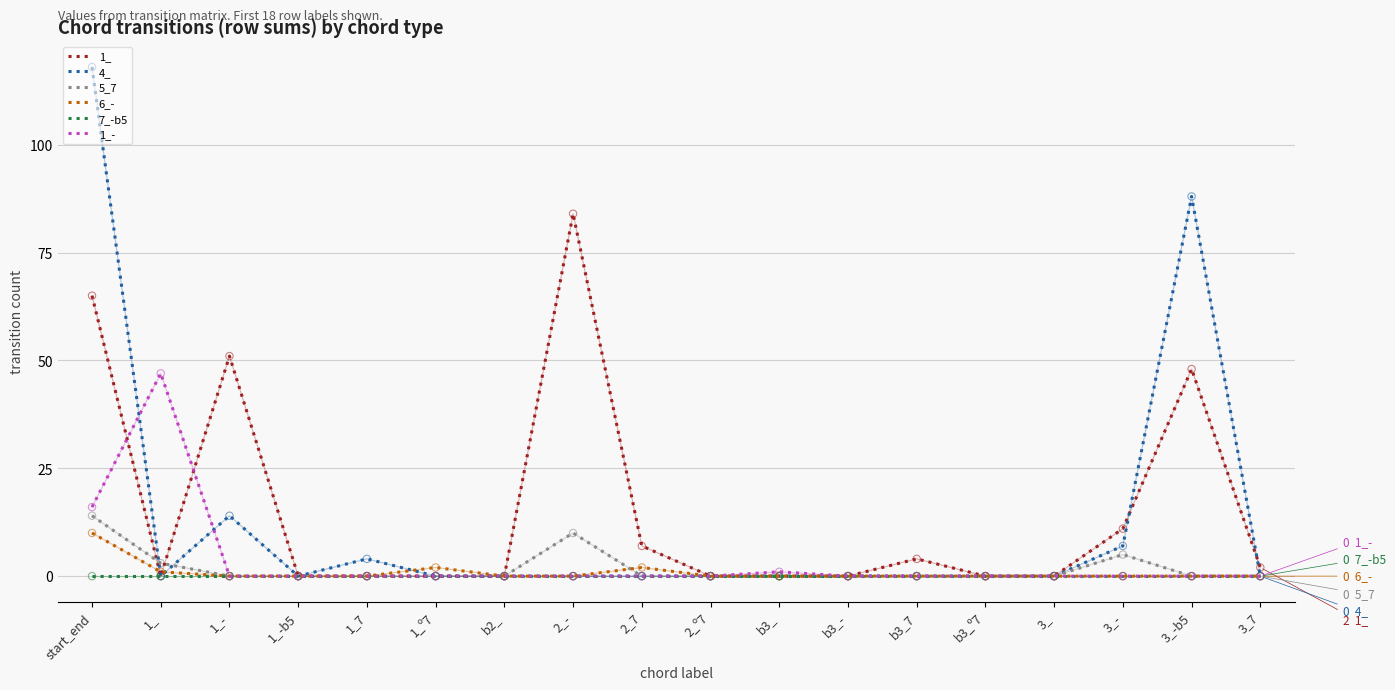

Which series has the largest range (max minus min)?

4_